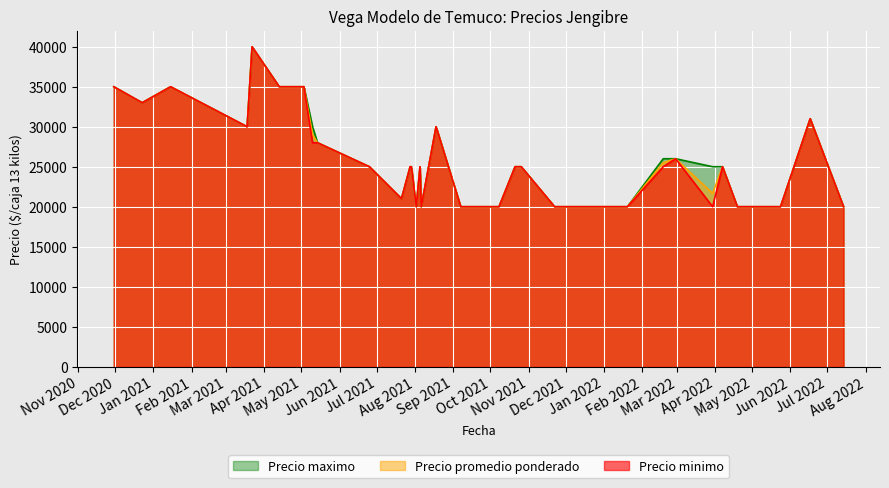

Where is Precio minimo nearest to the value 30000?

11